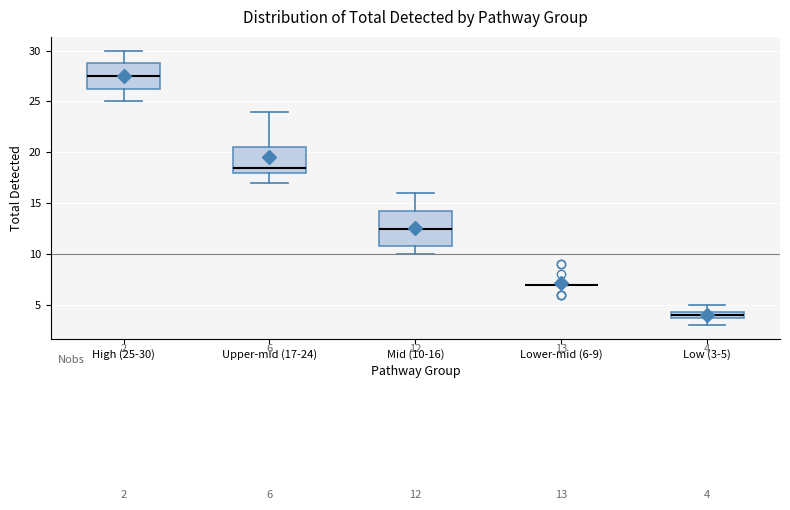

Which box is the tallest, from its lower edge to its upper edge?

Mid (10-16)